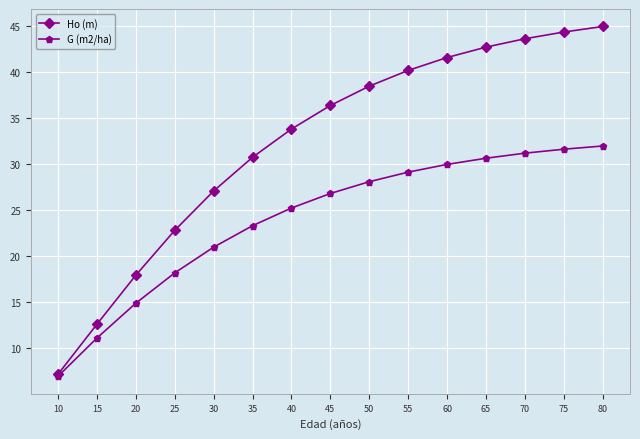

The Ho (m) series shows 42.7 at 65. True or false?

True